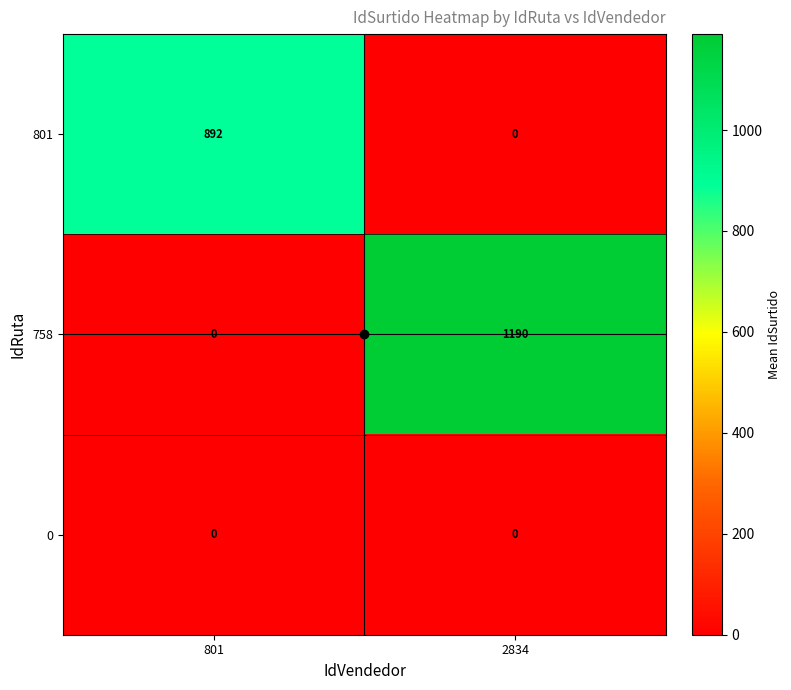

At which category is the sum across all series the highest?

2834